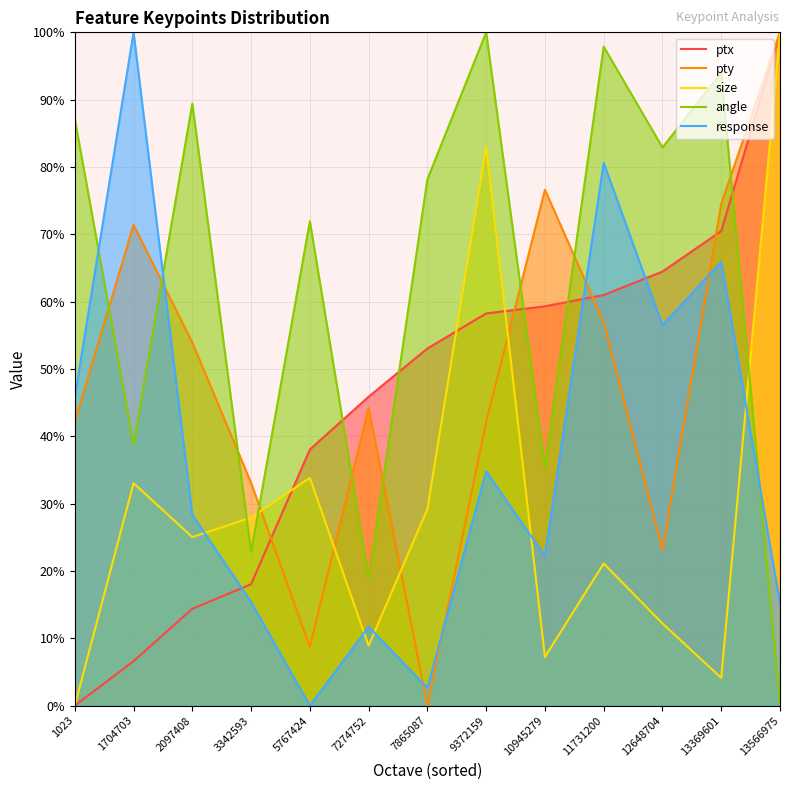

Rank the series by their maximum value, from highest to lowest.

ptx, pty, size, angle, response